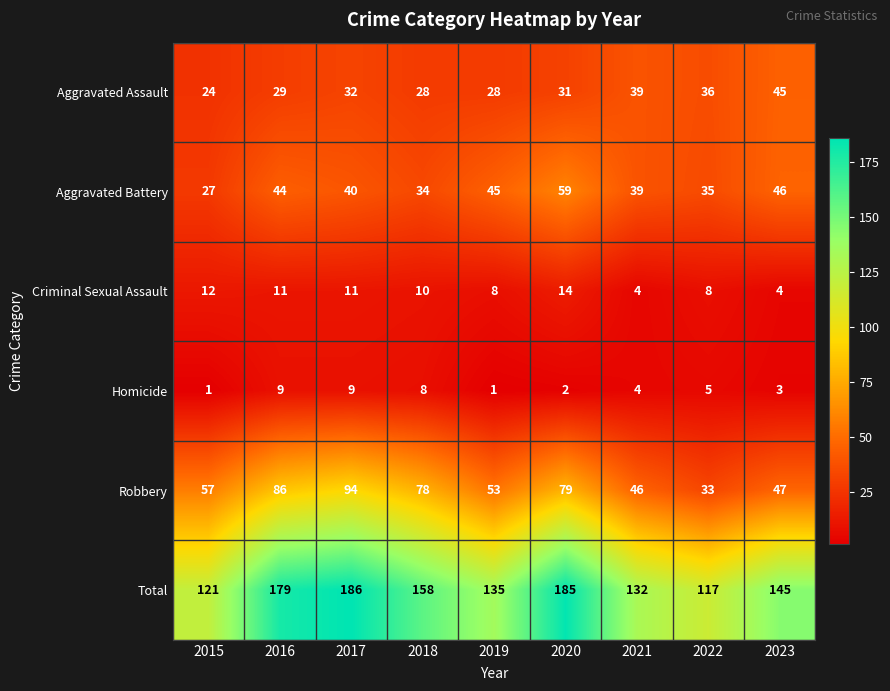

What is the difference between the Aggravated Battery values at 2018 and 2015?

7